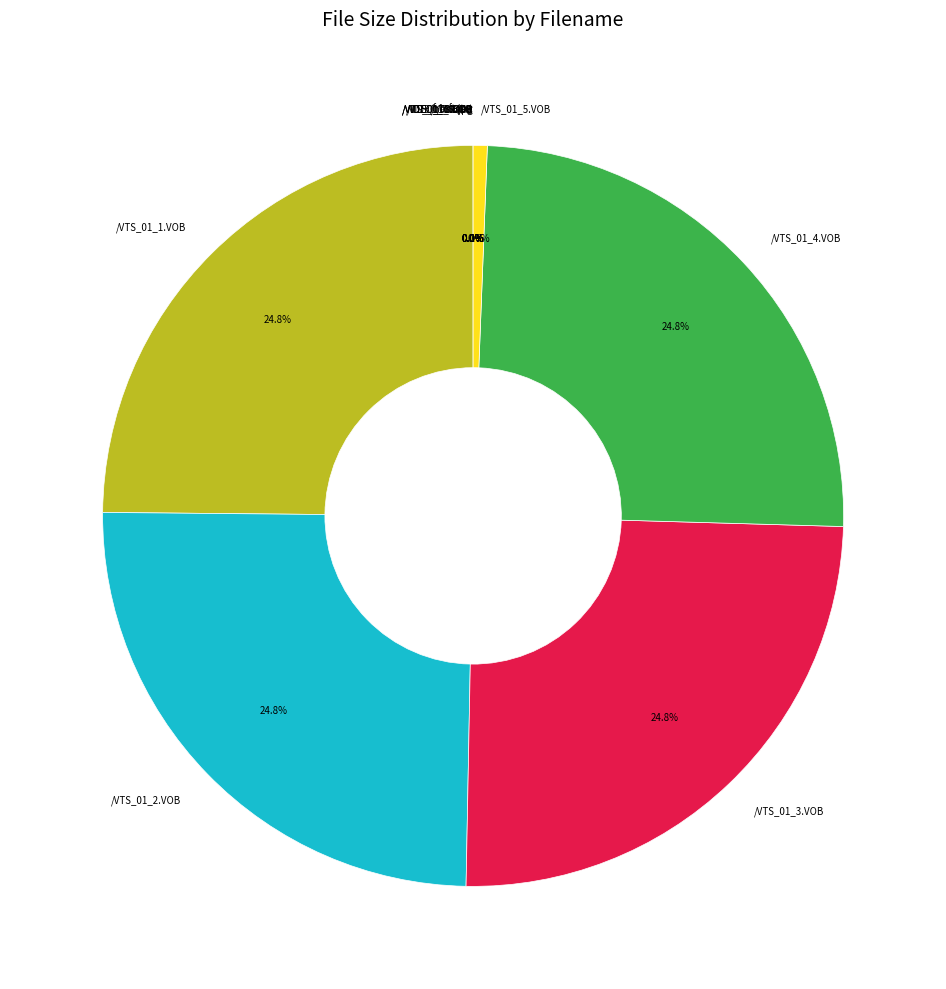

What percentage is NOT represented by /VTS_01_4.VOB?

75.2%